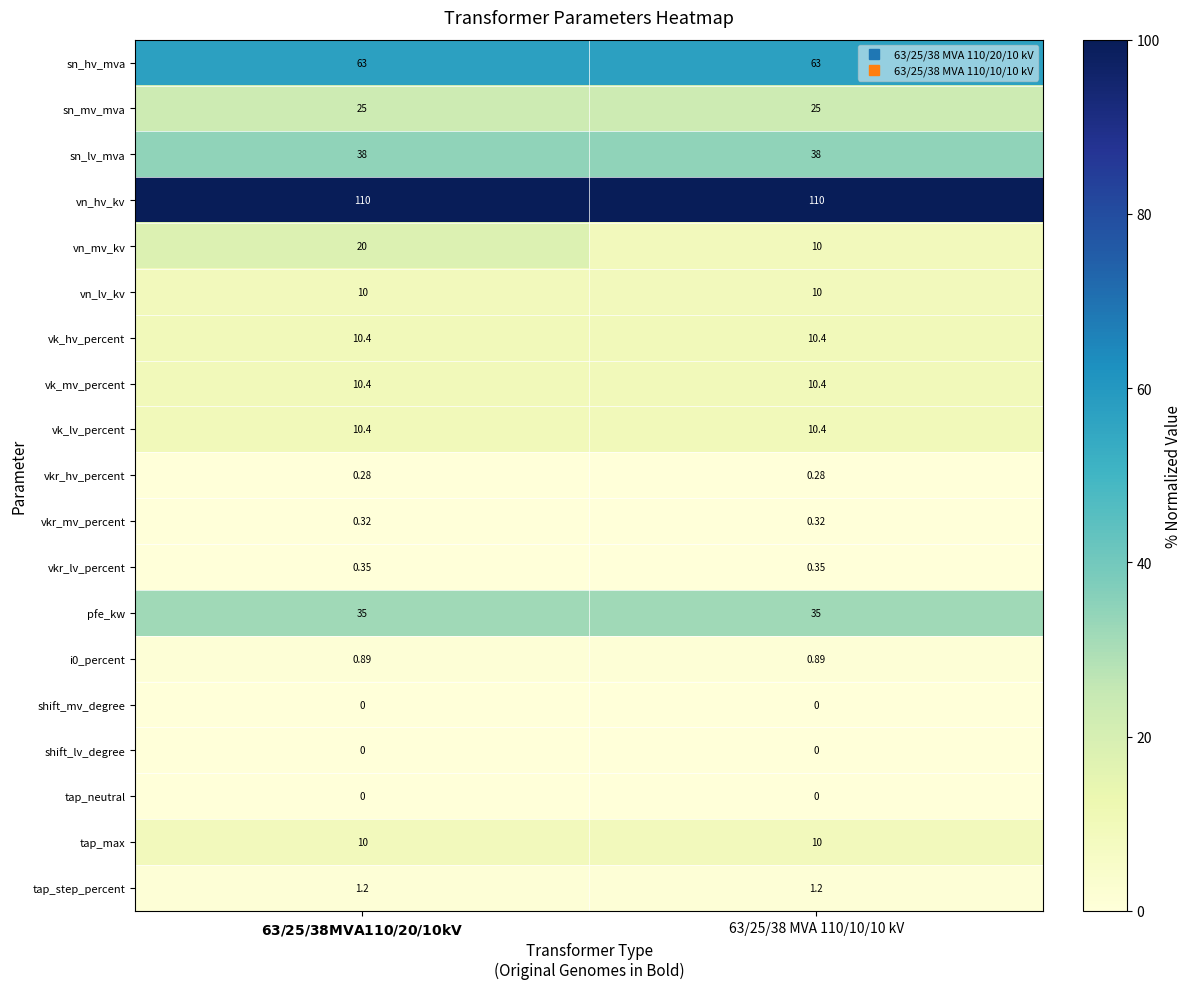

Which series has the largest total across all categories?

vn_hv_kv